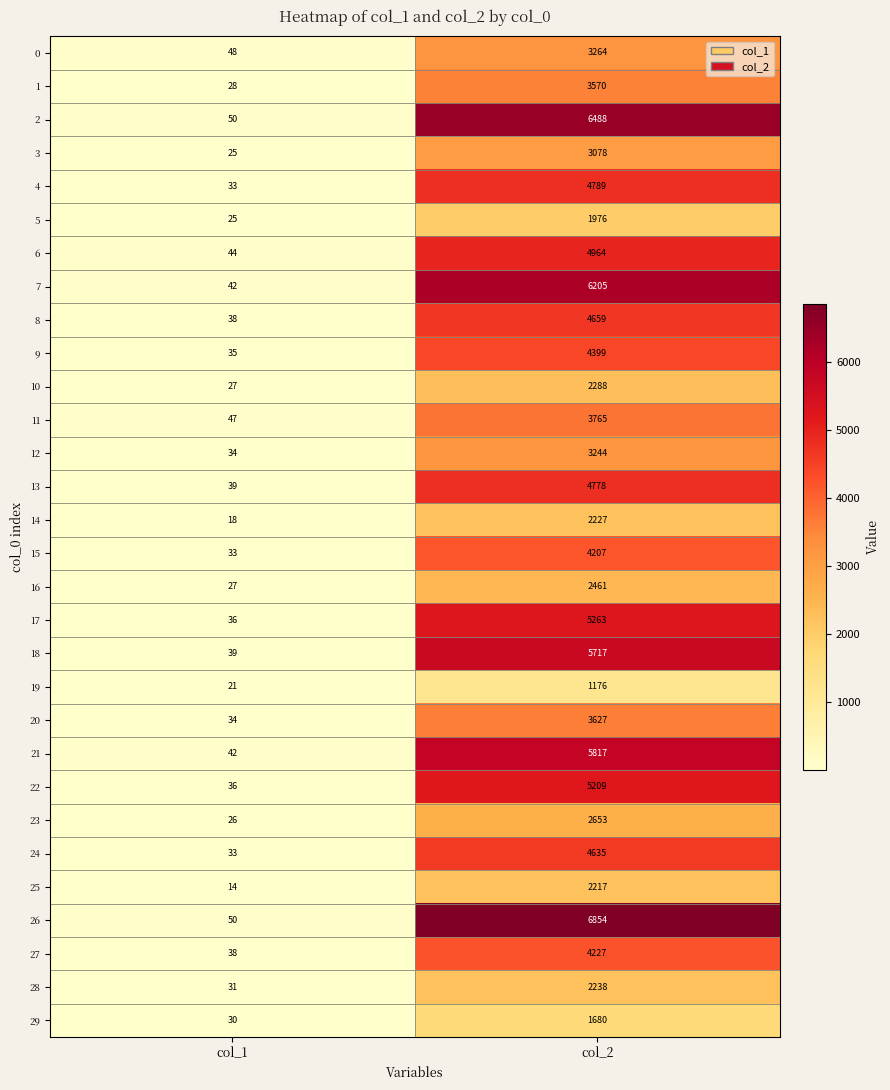

Which category has the lowest value in the 3 series?

col_1